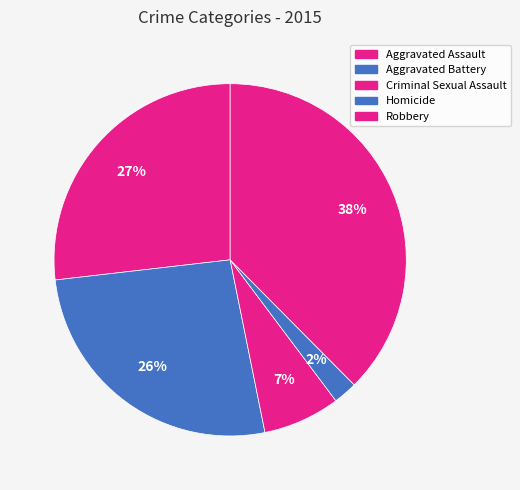

Count the number of slices in the pie.

5